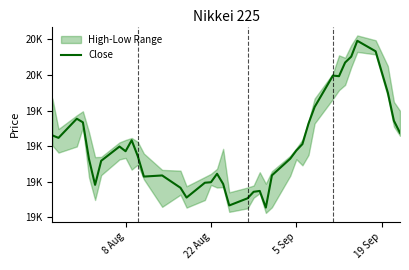

What is the value of the 3rd point from the left?

19753.8